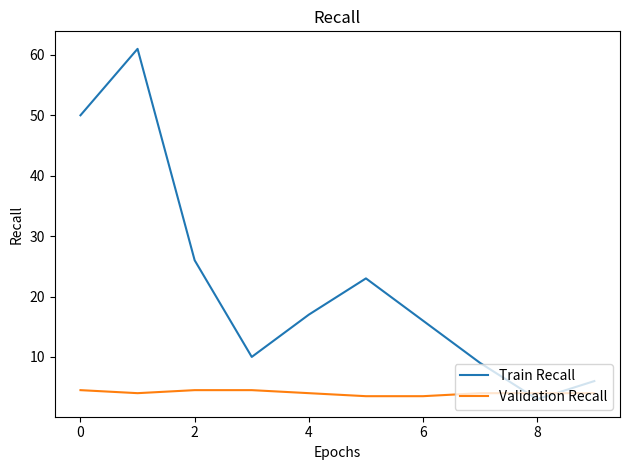

Which series has the widest spread of values?

Train Recall